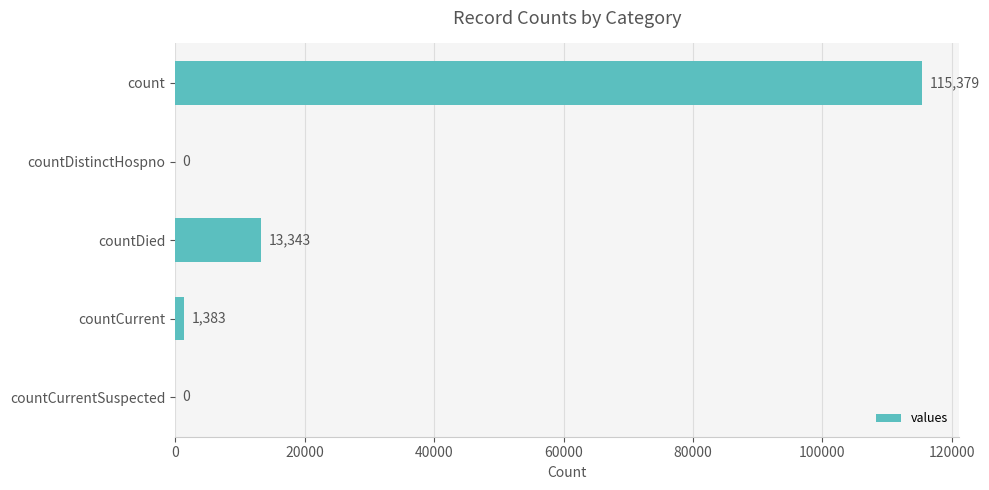

What is the maximum value shown in the chart?

115379